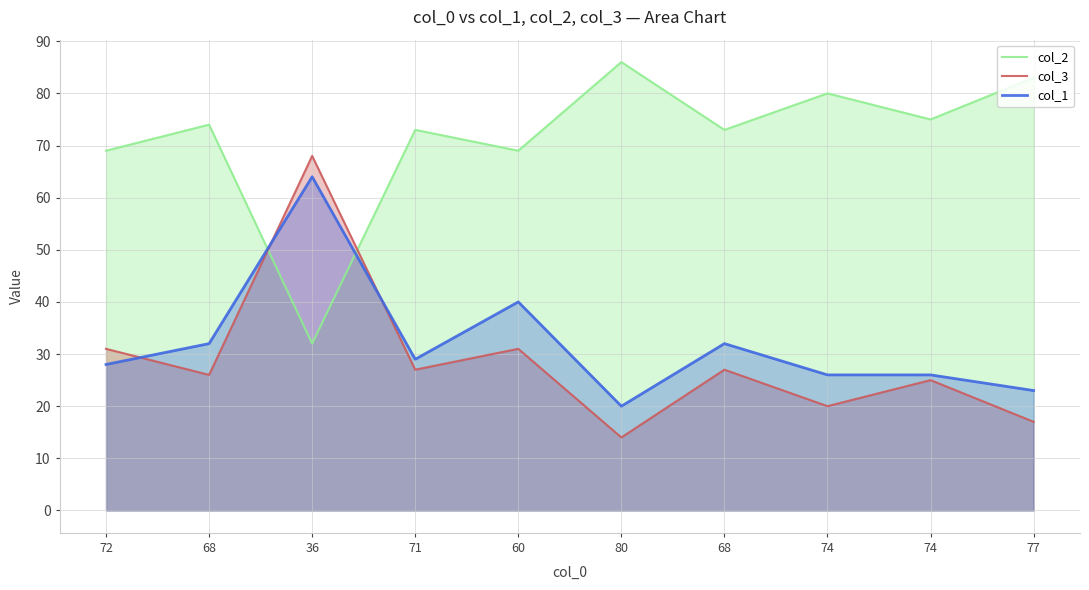

Reading left to right, what are all the values shown in this chart?

col_2: 72=69	68=74	36=32	71=73	60=69	80=86	68=73	74=80	74=75	77=83
col_3: 72=31	68=26	36=68	71=27	60=31	80=14	68=27	74=20	74=25	77=17
col_1: 72=28	68=32	36=64	71=29	60=40	80=20	68=32	74=26	74=26	77=23